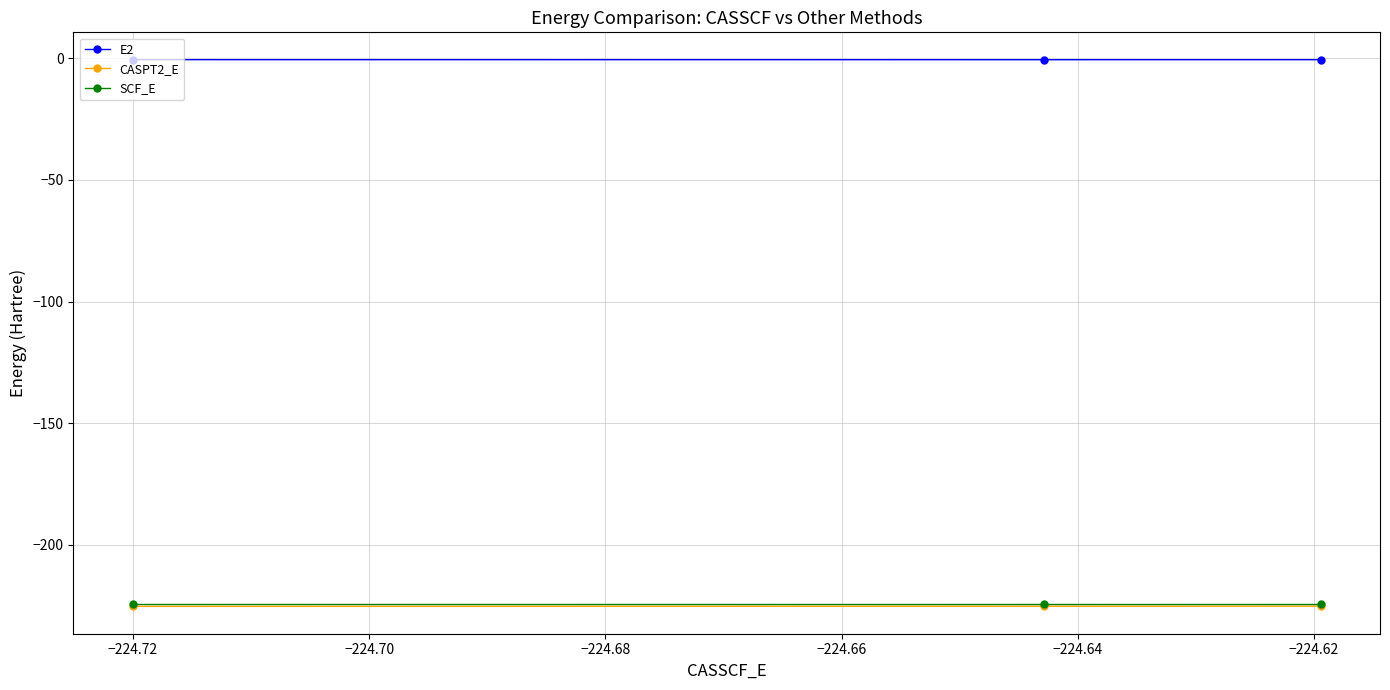

Count the number of data series in this chart.

3